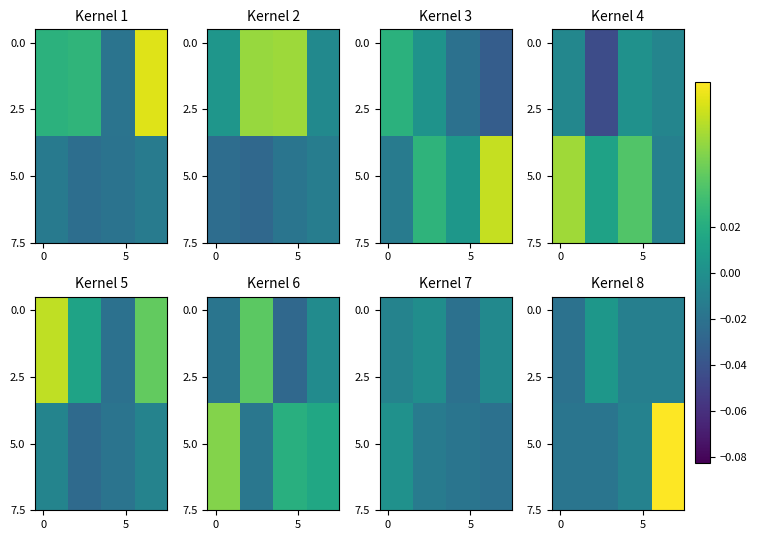

At how many categories does at least one series exceed 0?

4